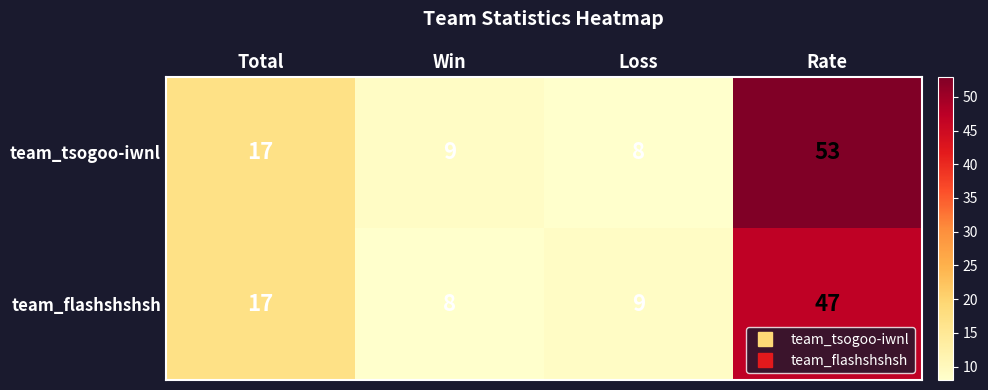

List the labels in order of team_flashshshsh value, smallest first.

Win, Loss, Total, Rate